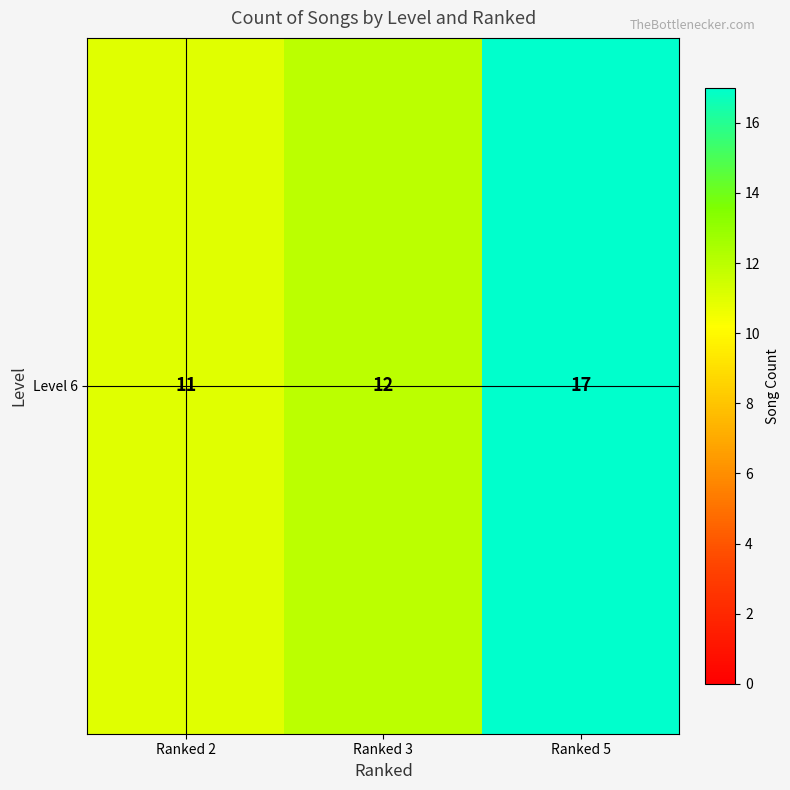

What is the change in value from Ranked 3 to Ranked 5?

+5